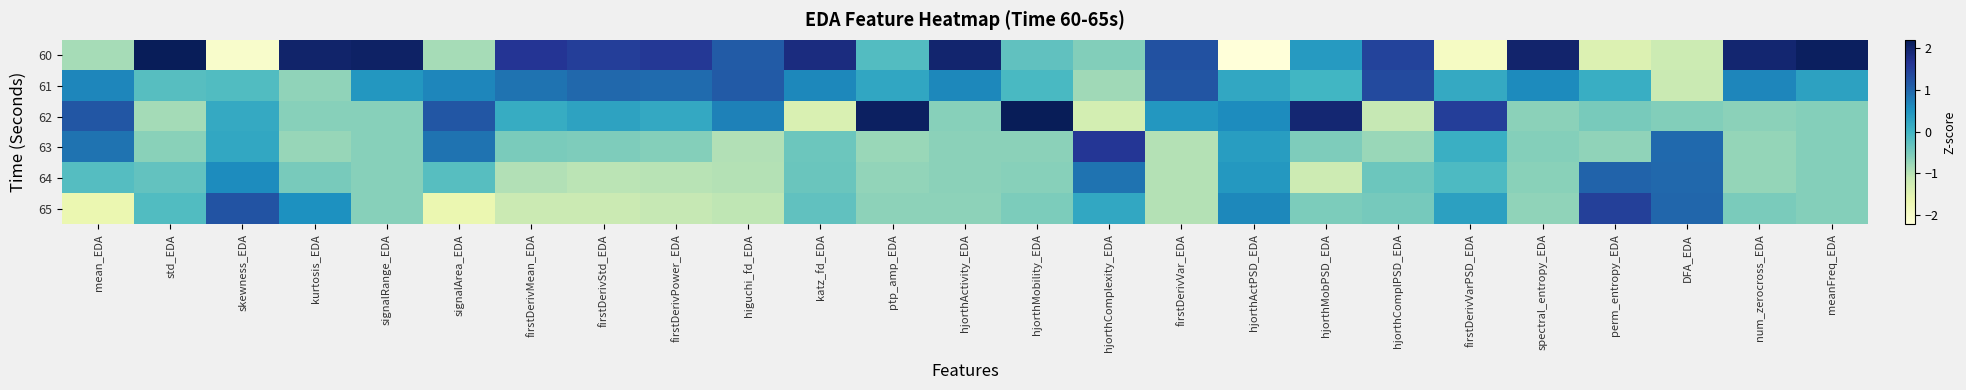

Which category has the highest value across all series?

hjorthMobility_EDA